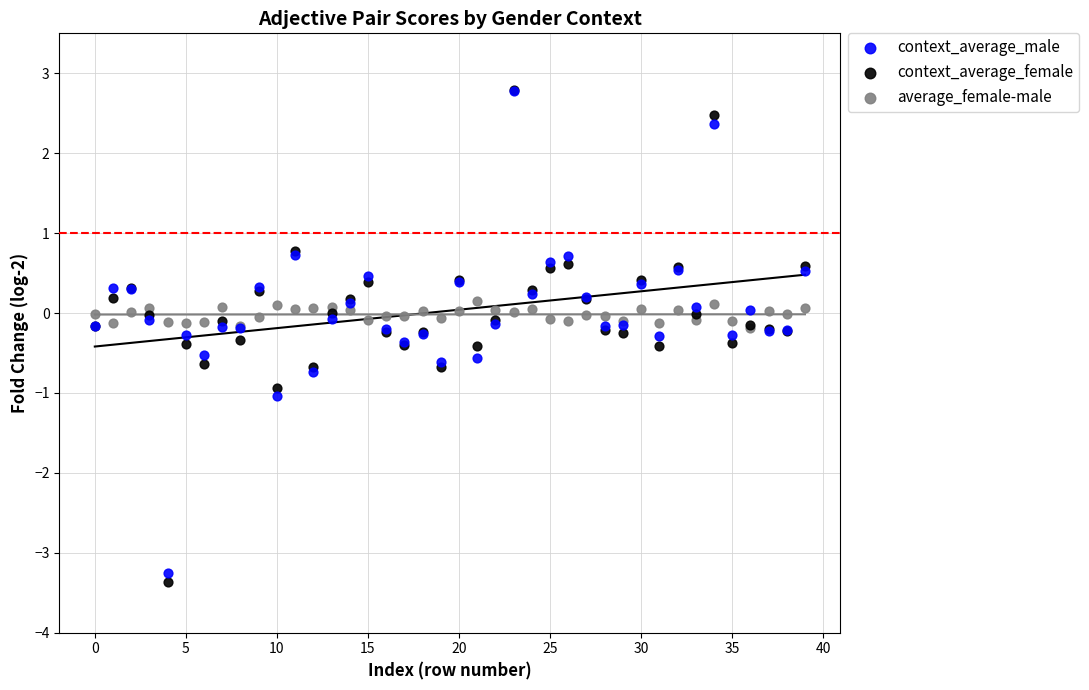

What are all the series names shown in the legend?

context_average_male, context_average_female, average_female-male